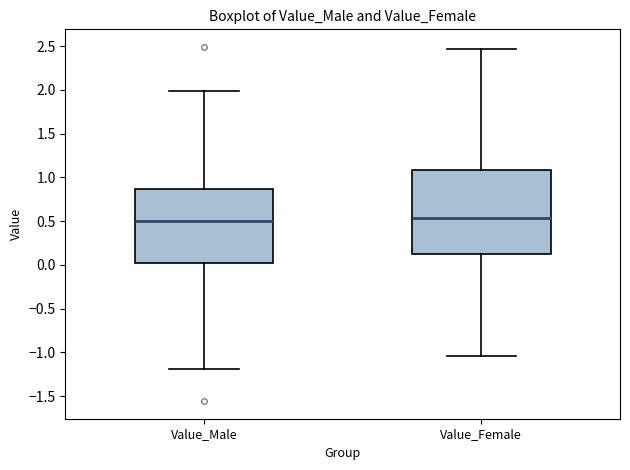

Reading left to right, transcribe this box plot: for each box, give where its median line is, the range the box spans, and where its two whiskers end, as read against the y-axis. The values are not printed on the chart, so give them approximately, as read against the axis.

Value_Male: median 0.50, box 0.00 to 0.85, whiskers -1.20 to 2.00
Value_Female: median 0.55, box 0.15 to 1.10, whiskers -1.05 to 2.45